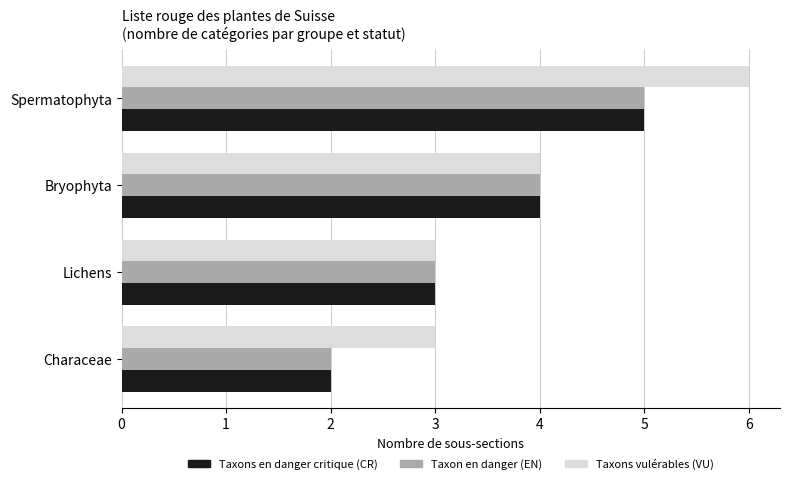

Between Lichens and Spermatophyta, which series saw the biggest shift?

Taxons vulérables (VU)